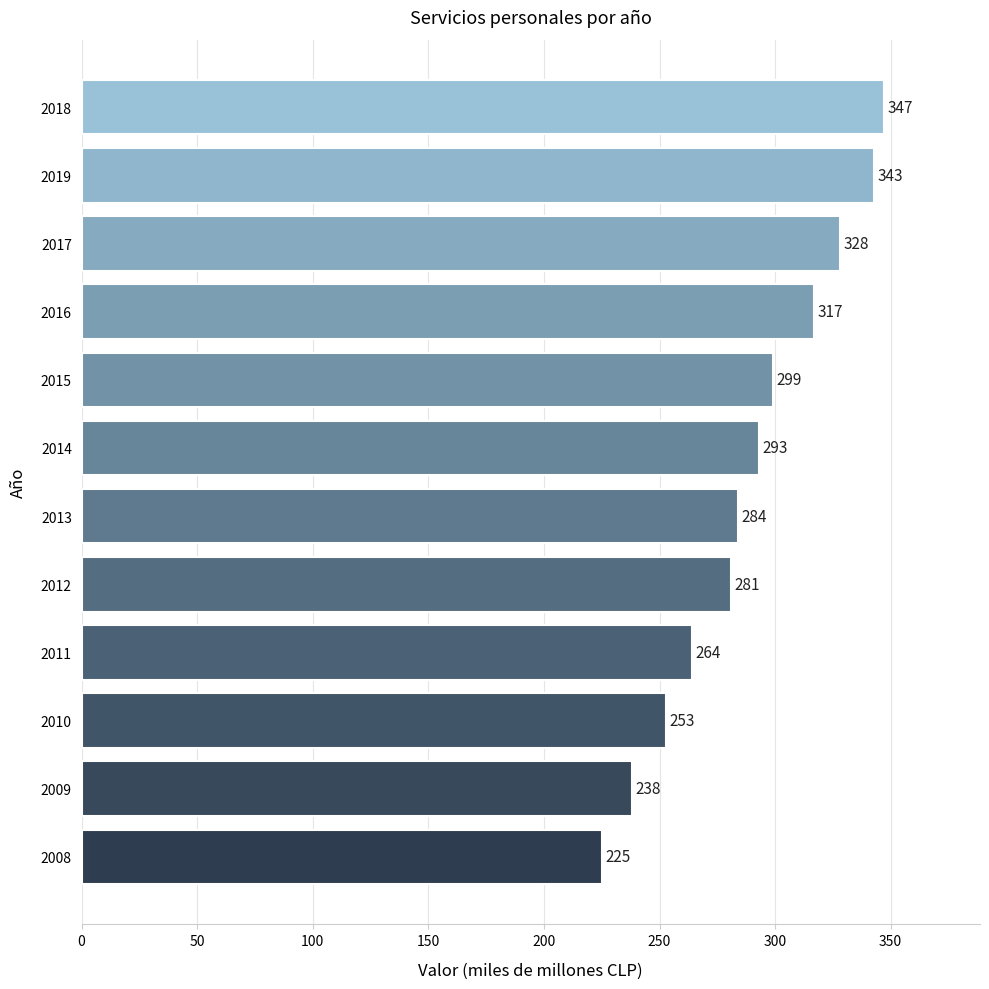

Approximately how many times larger is the value at 2009 compared to 2017?

0.7